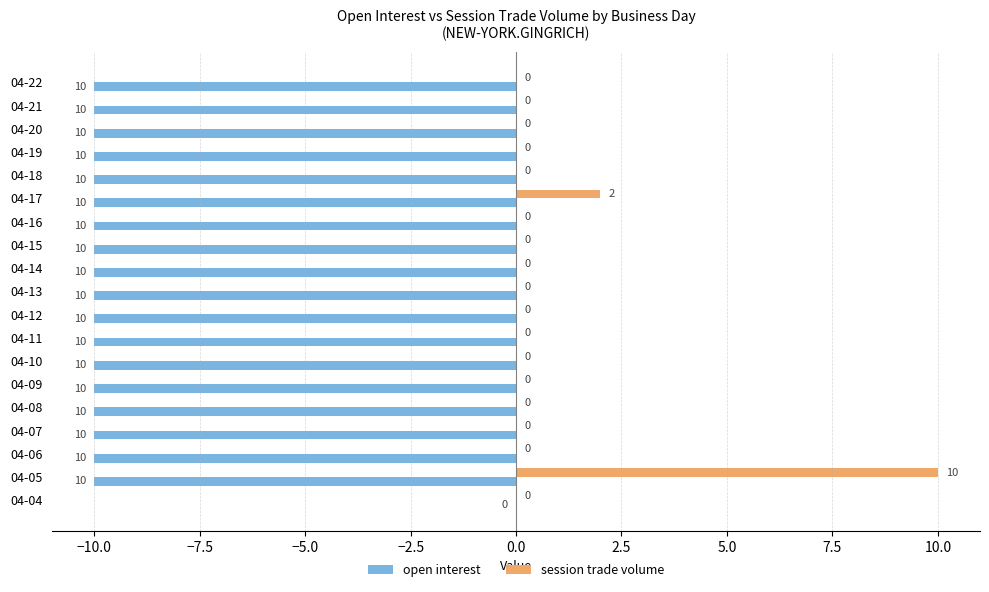

What is the sum of all open interest values?

-180